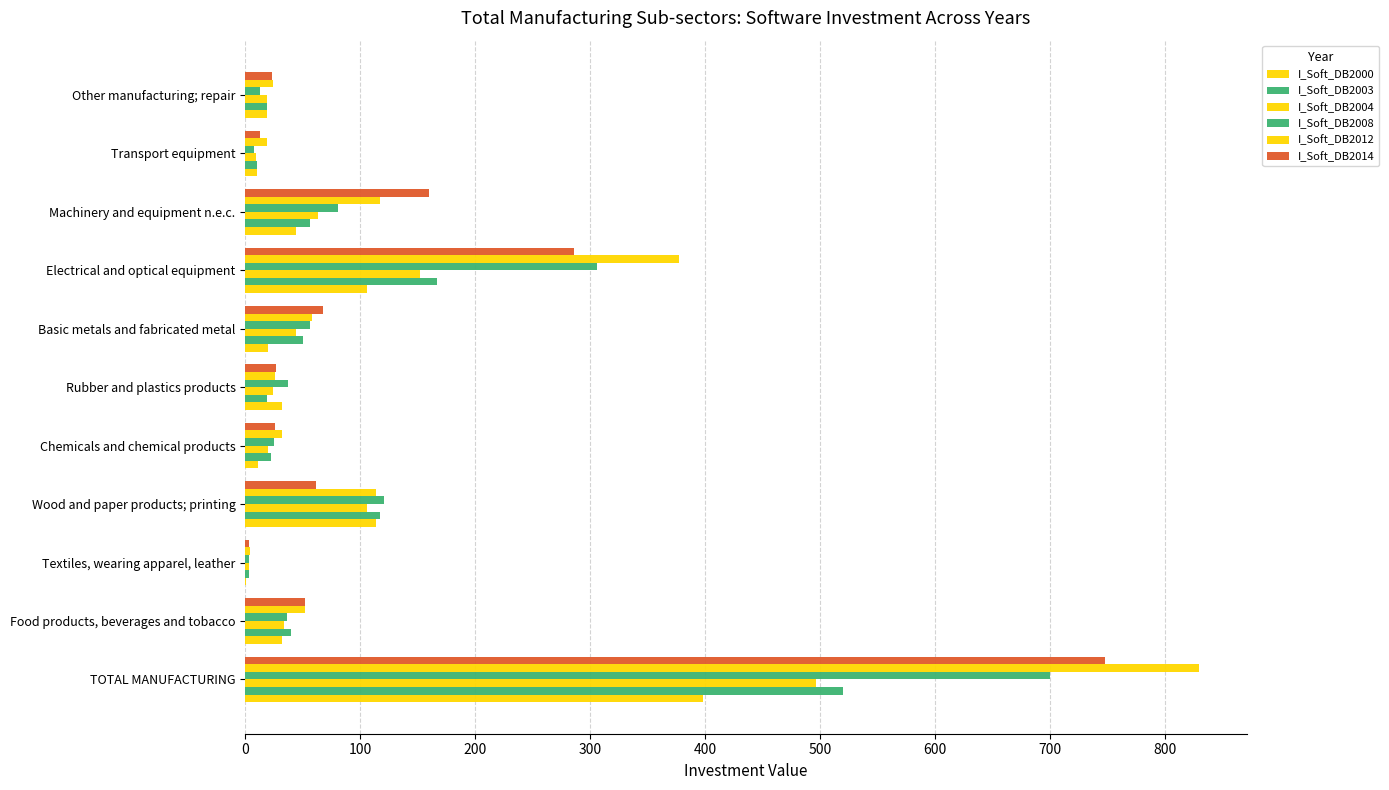

How many categories are shown in the chart?

11